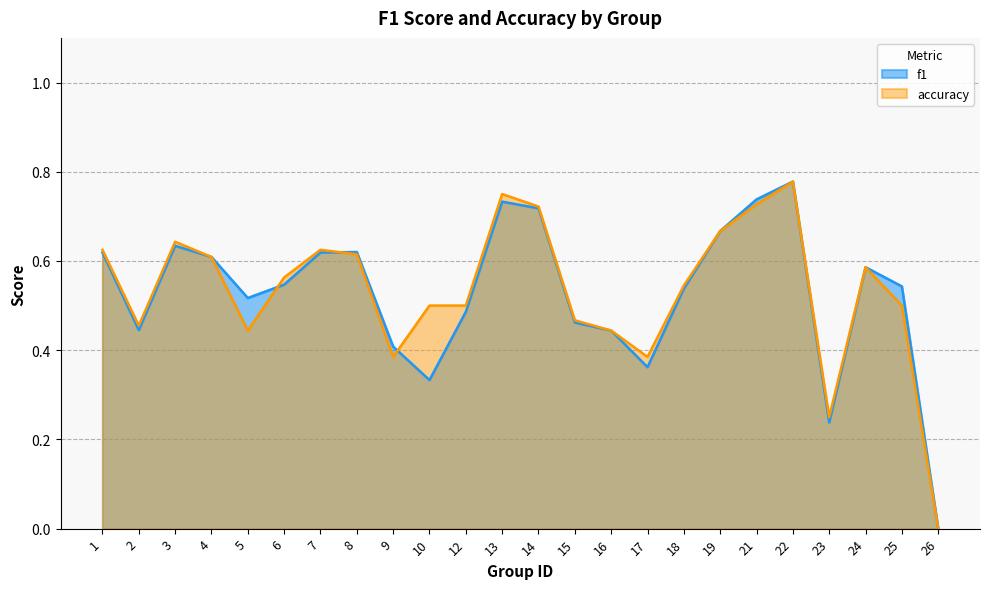

What are all the series names shown in the legend?

f1, accuracy